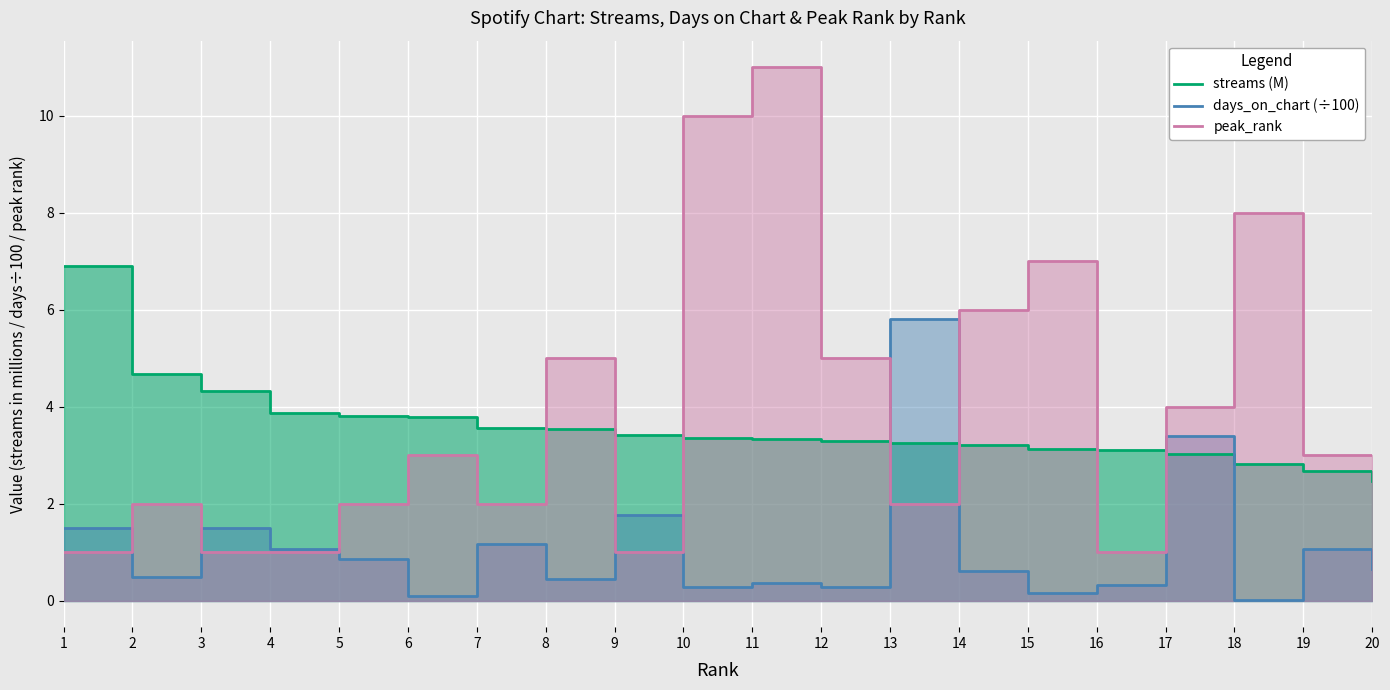

How many intersections are there between streams and days_on_chart?

4